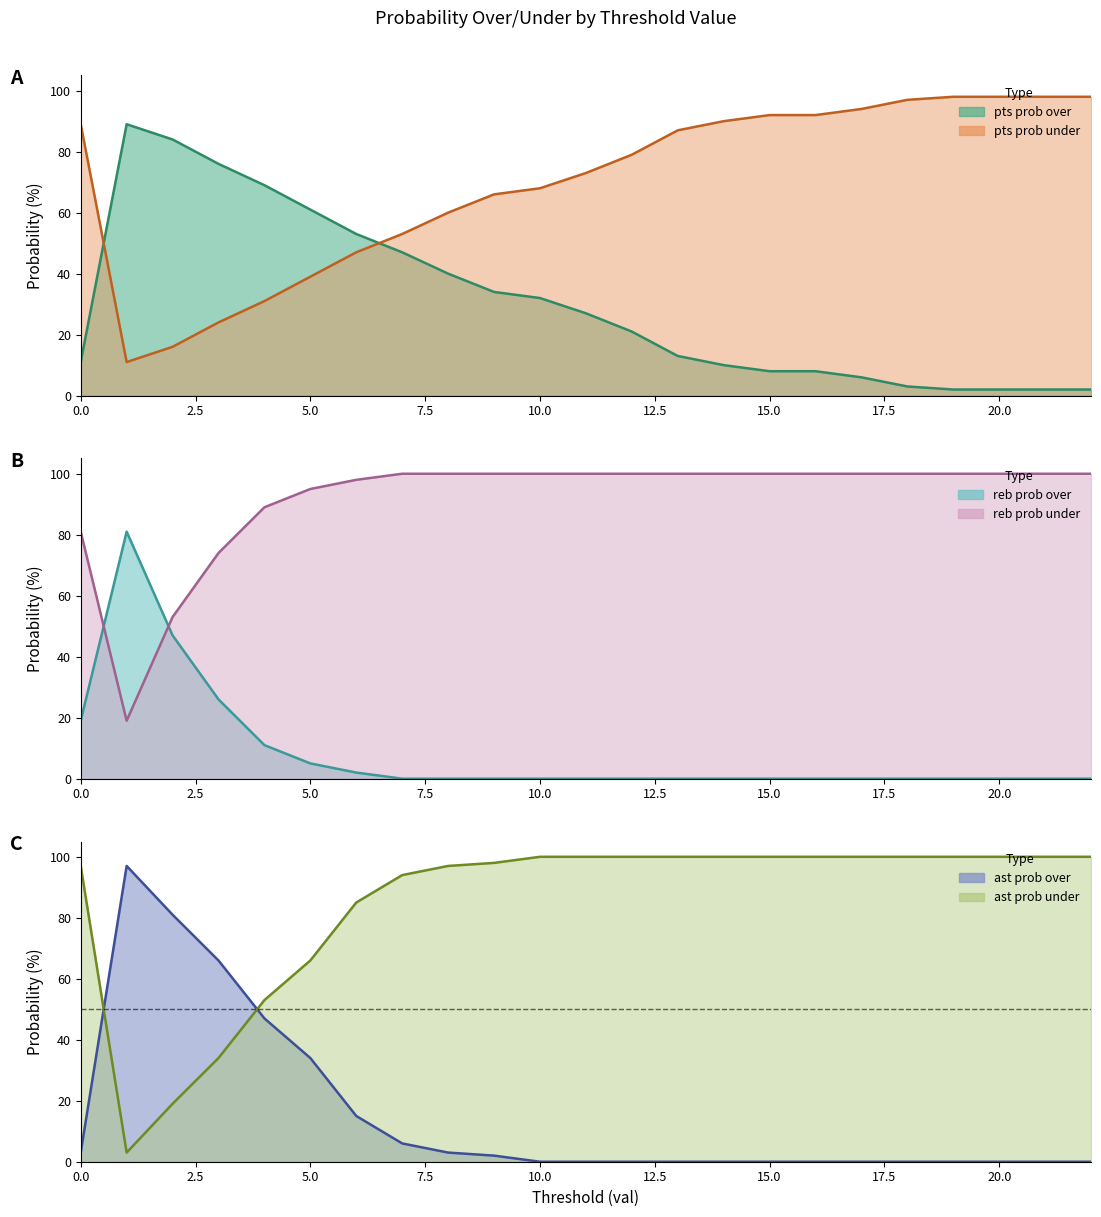

What is the average value of the ast prob under series?

85